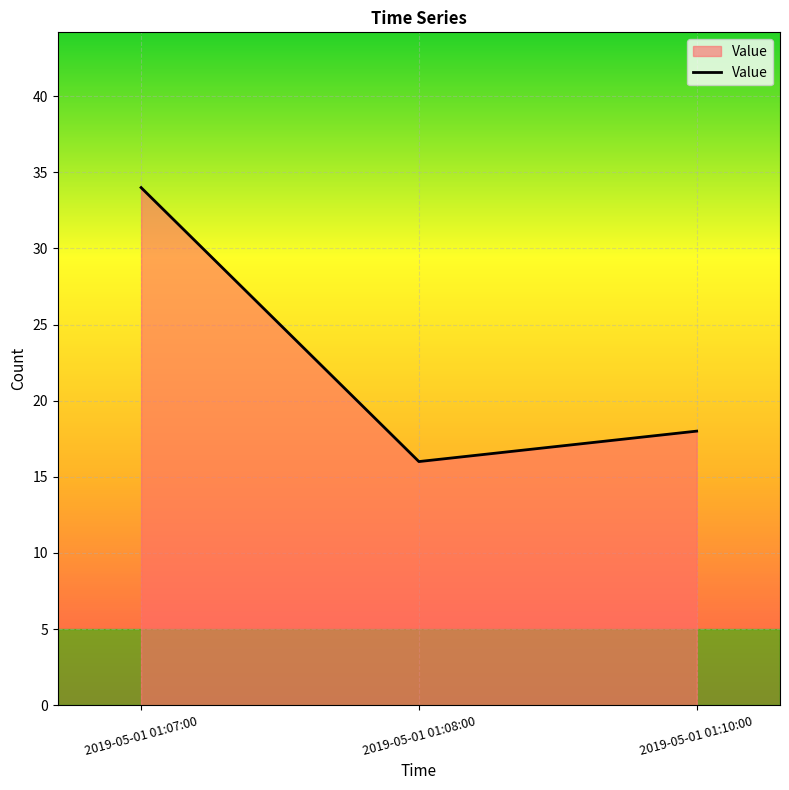

What is the difference between the values at 2019-05-01 01:07:00 and 2019-05-01 01:10:00?

16